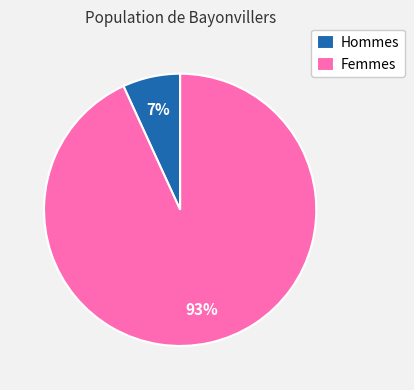

Is Femmes the majority of the pie?

Yes